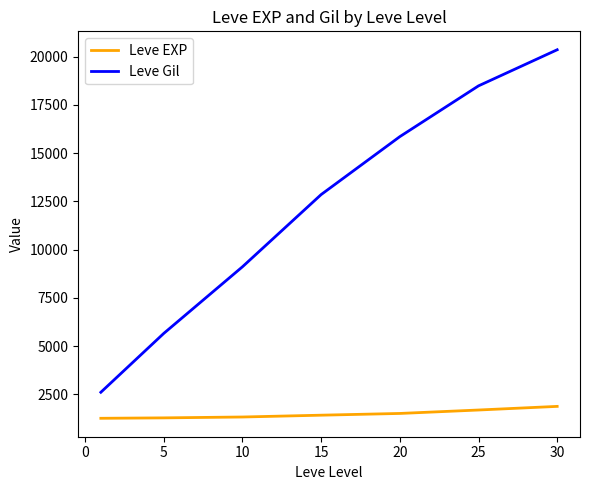

Which series has the largest range (max minus min)?

Leve Gil